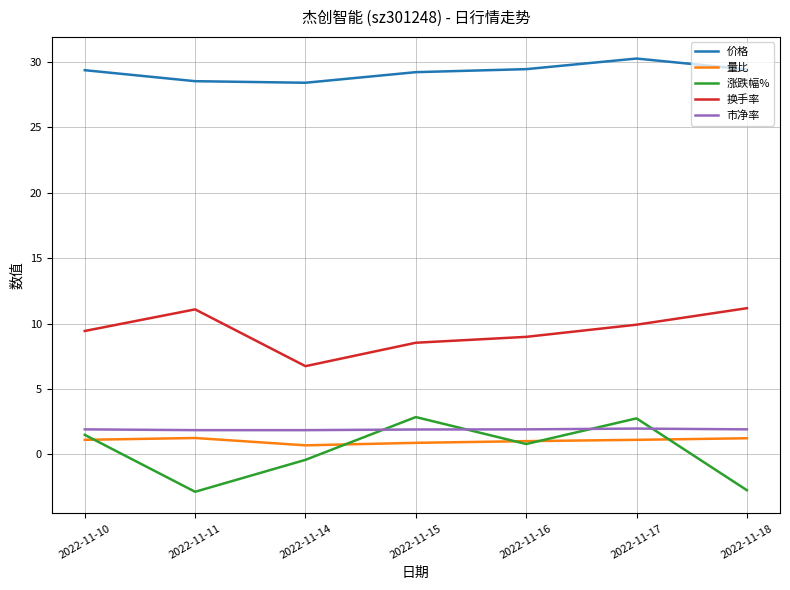

Which series has the largest total across all categories?

价格